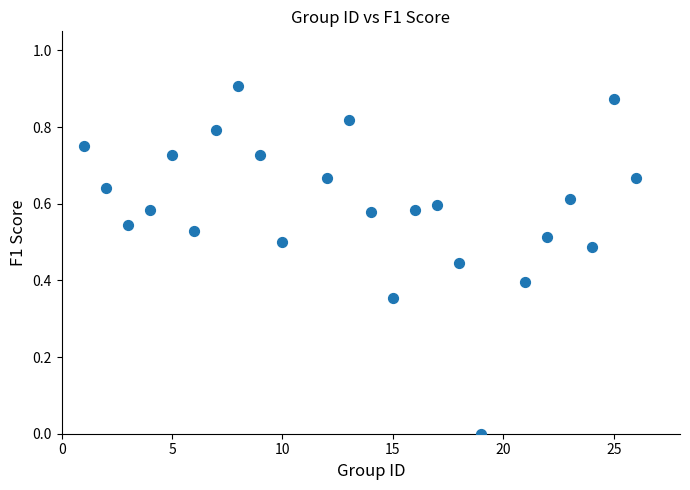

What is the range of X values (max minus min)?

25.0